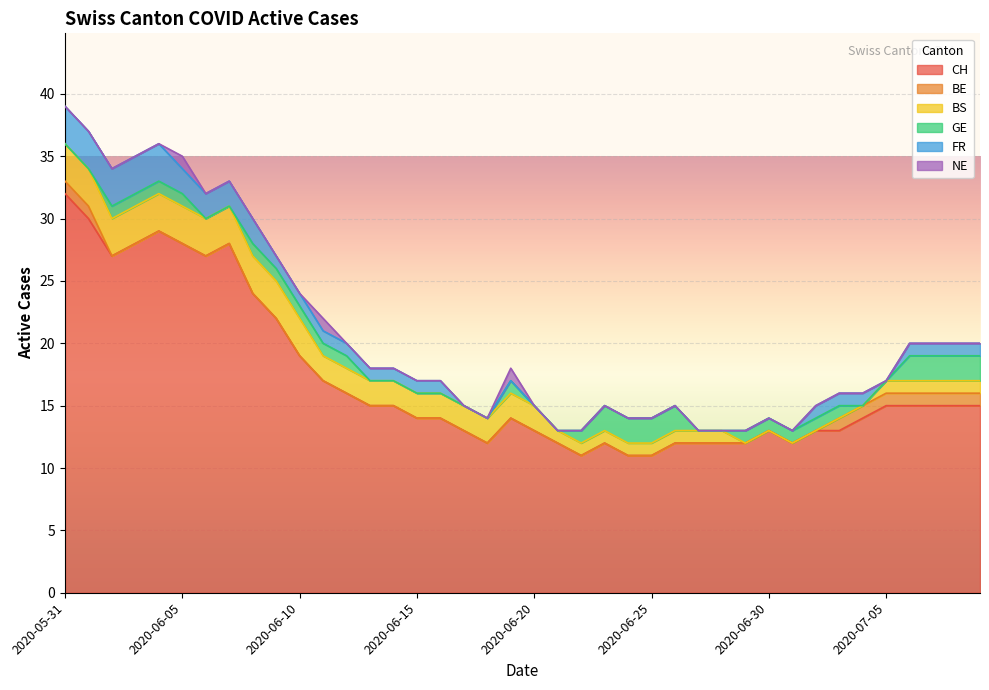

How many series are shown in this chart?

6